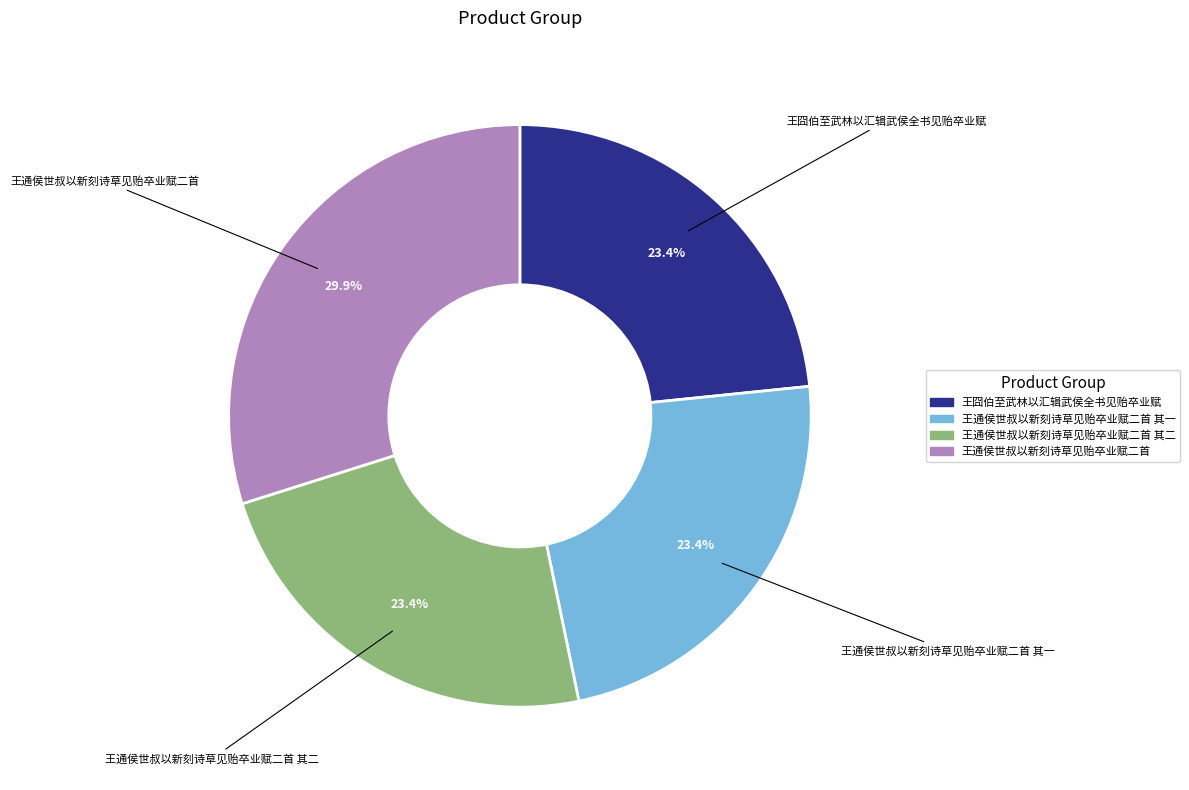

Does any single category account for the majority?

No